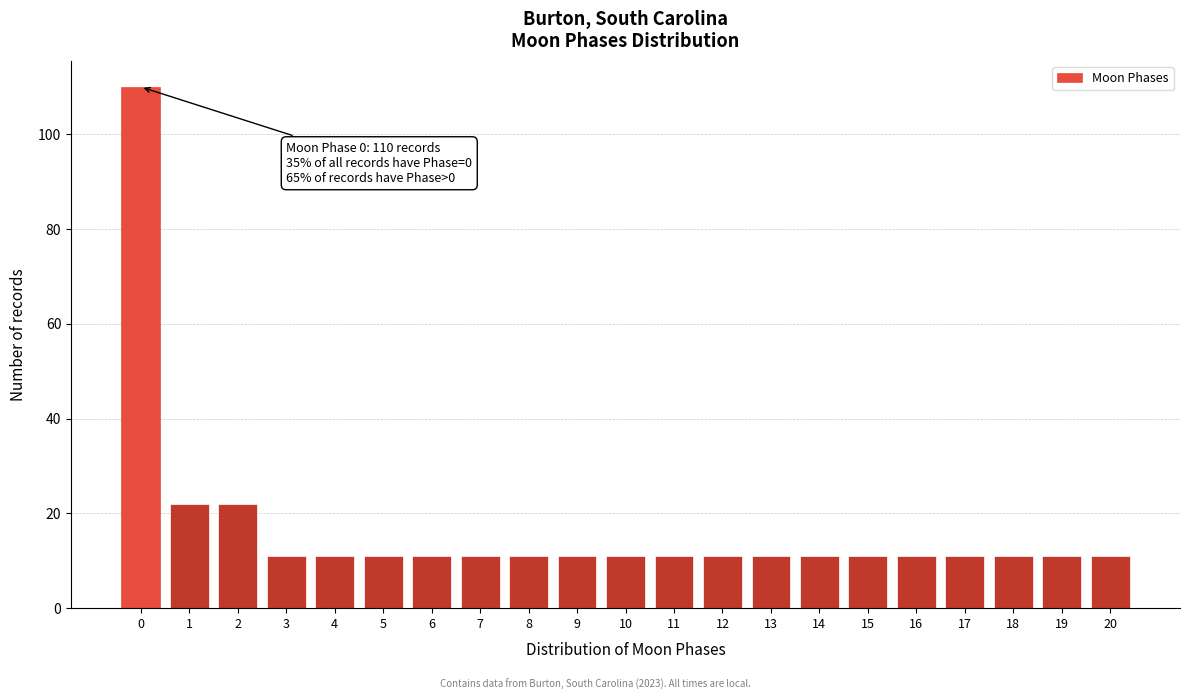

Reading left to right, list all the values displayed in this chart.

0=110	1=22	2=22	3=11	4=11	5=11	6=11	7=11	8=11	9=11	10=11	11=11	12=11	13=11	14=11	15=11	16=11	17=11	18=11	19=11	20=11